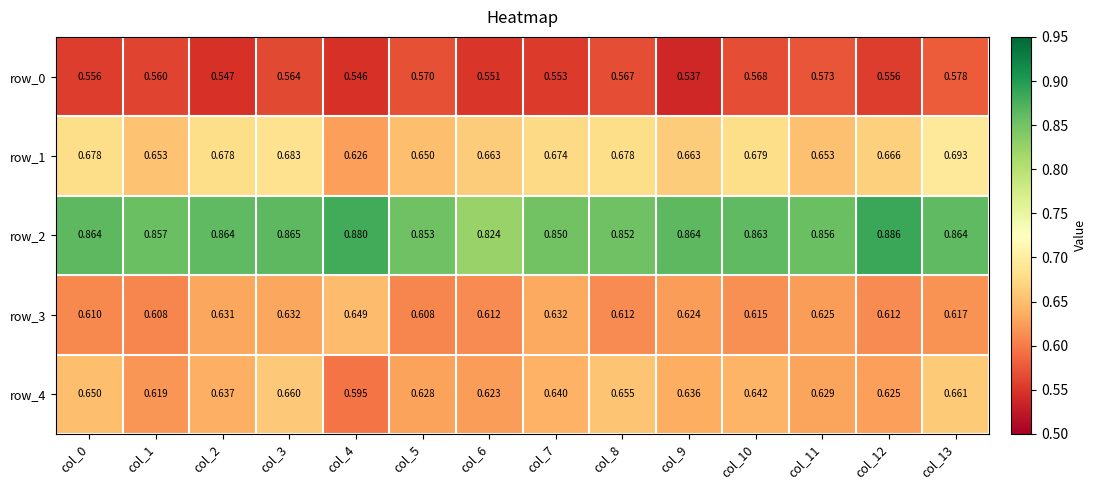

The row_1 series shows 1.0 at col_6. True or false?

False